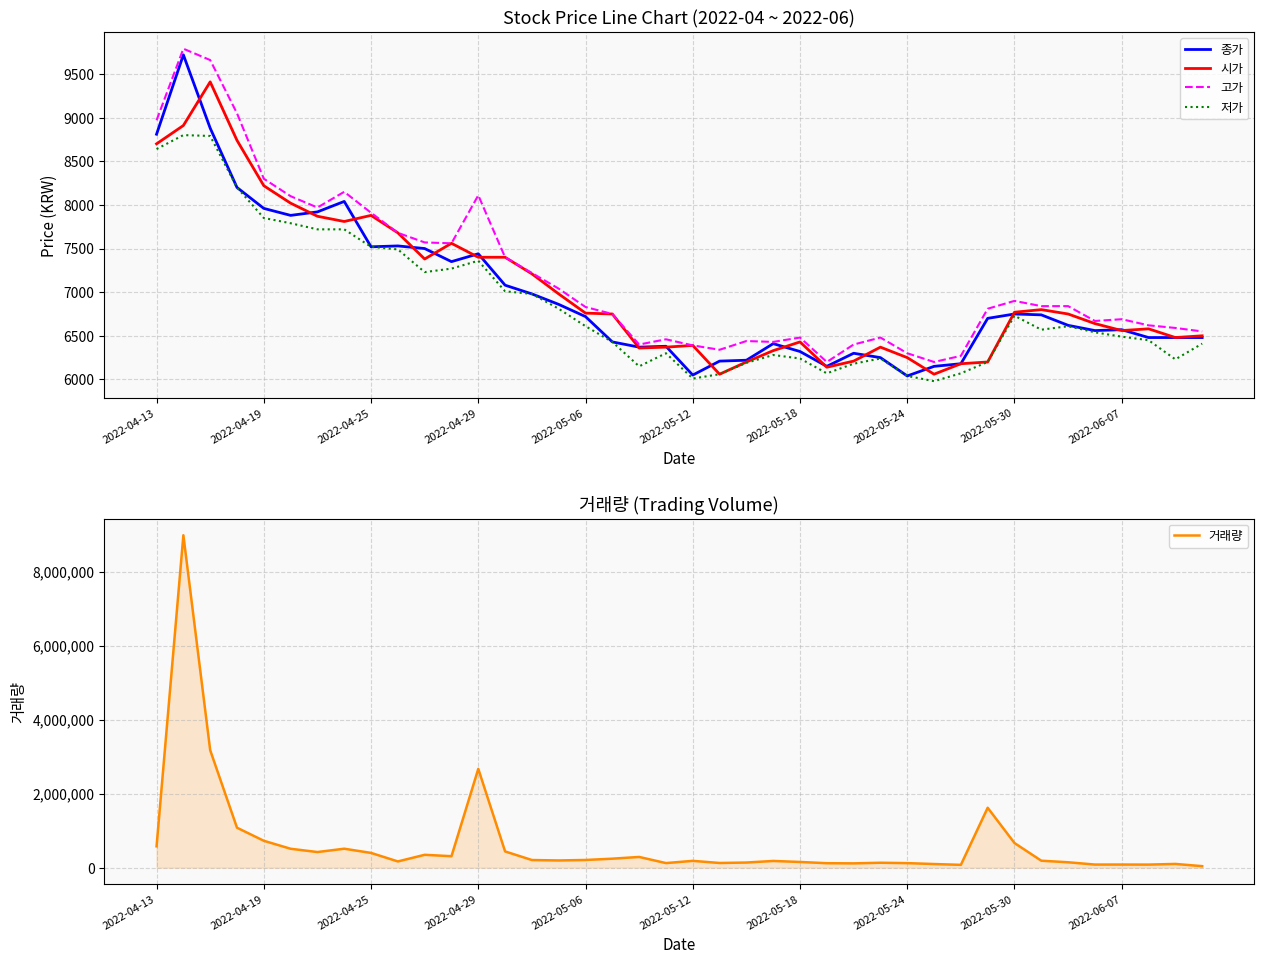

What are all the series names shown in the legend?

종가, 시가, 고가, 저가, 거래량